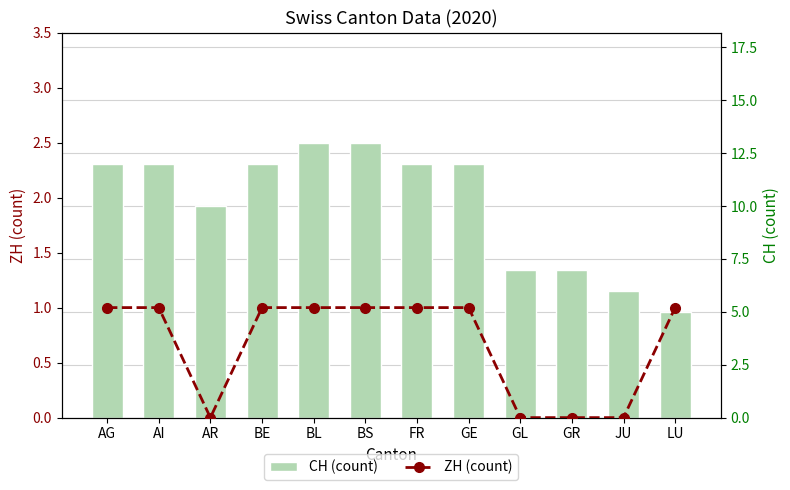

How many series are shown in this chart?

2